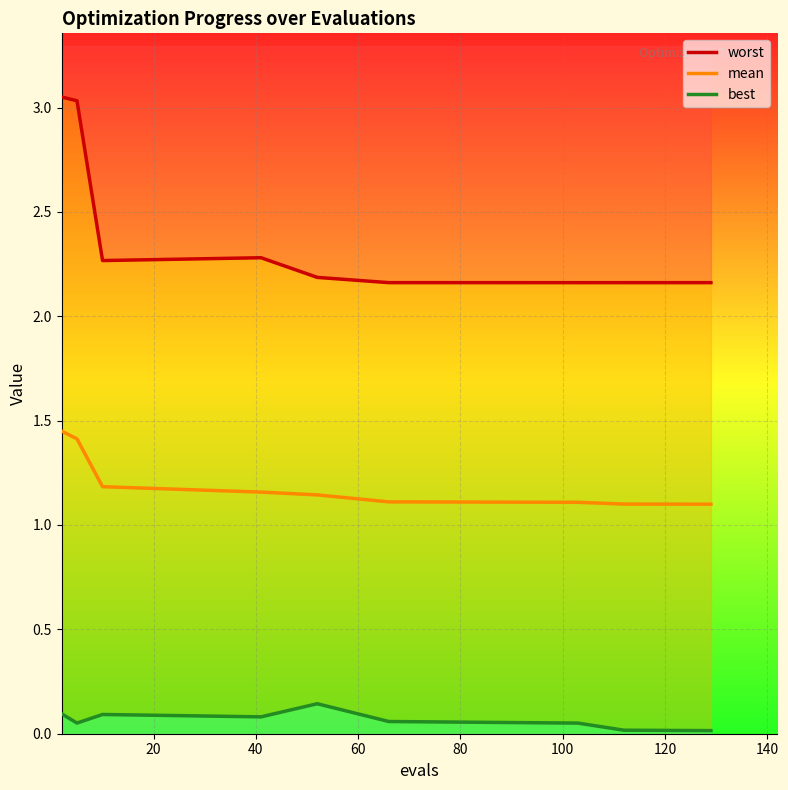

What is the maximum value for mean?

1.4